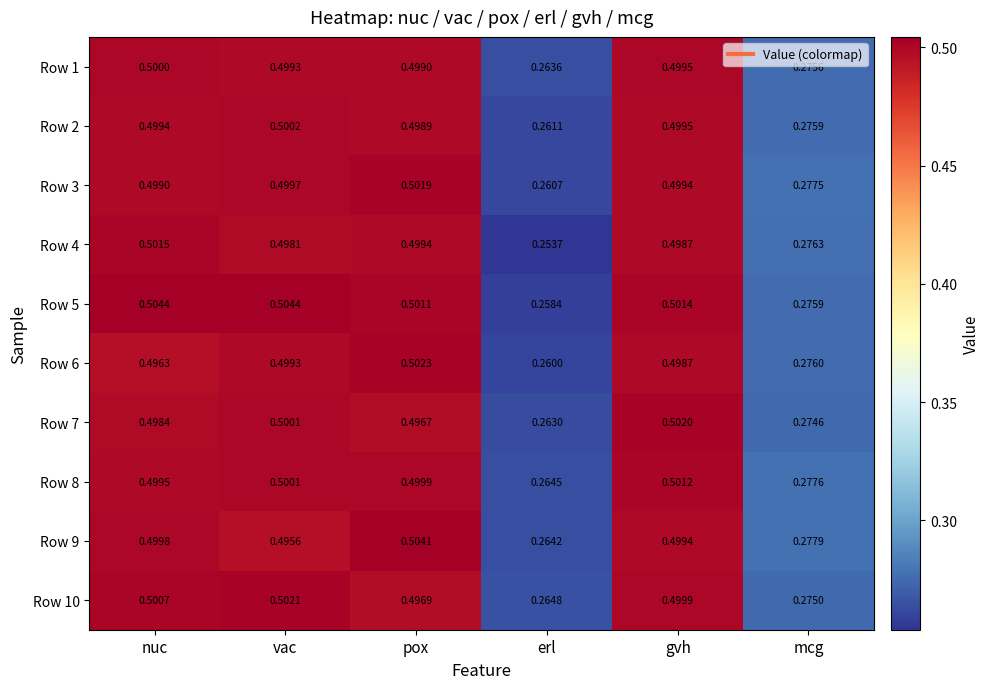

Where is Row 7 nearest to the value 0?

erl